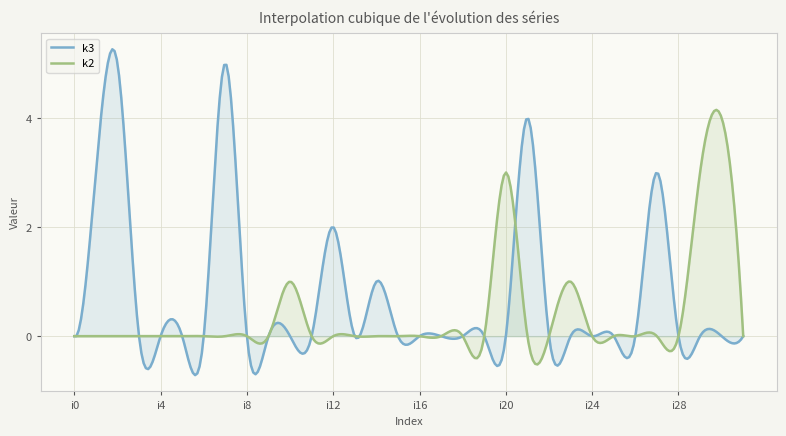

What is the maximum value for k2?

4.1